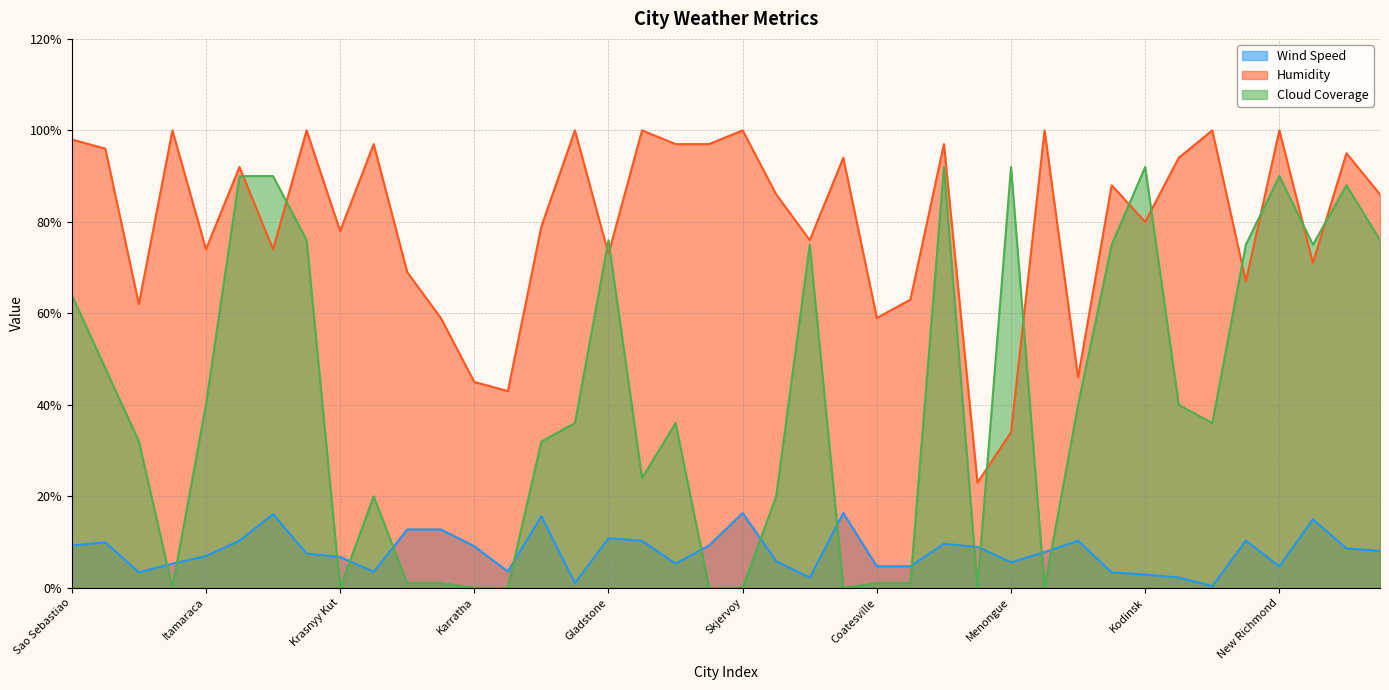

How many categories are shown in the chart?

40